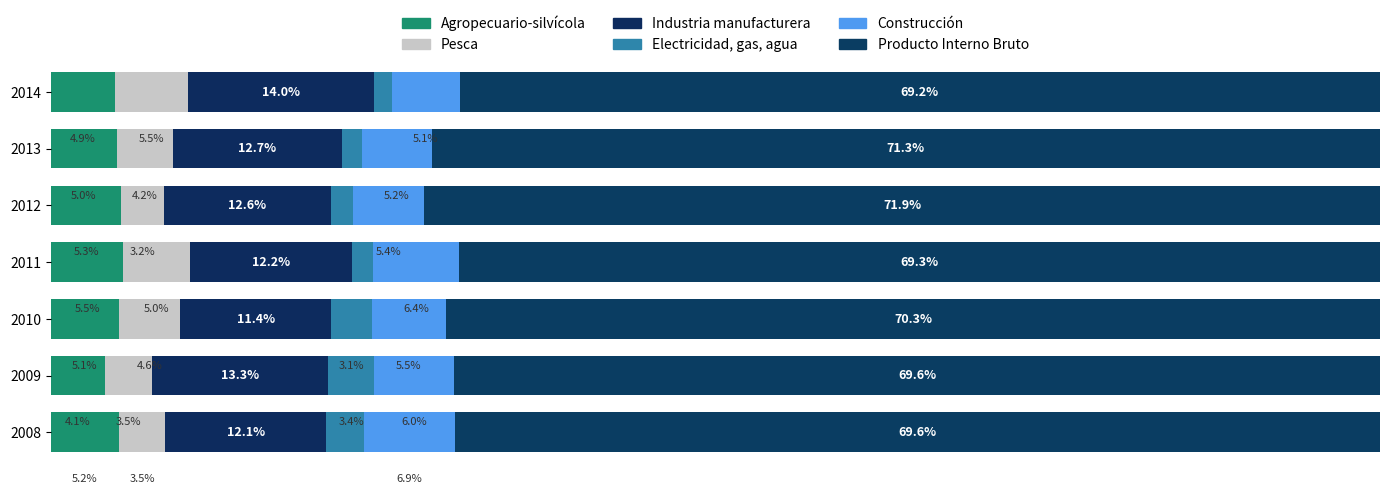

What are all the series names shown in the legend?

Agropecuario-silvícola, Pesca, Industria manufacturera, Electricidad, gas, agua, Construcción, Producto Interno Bruto